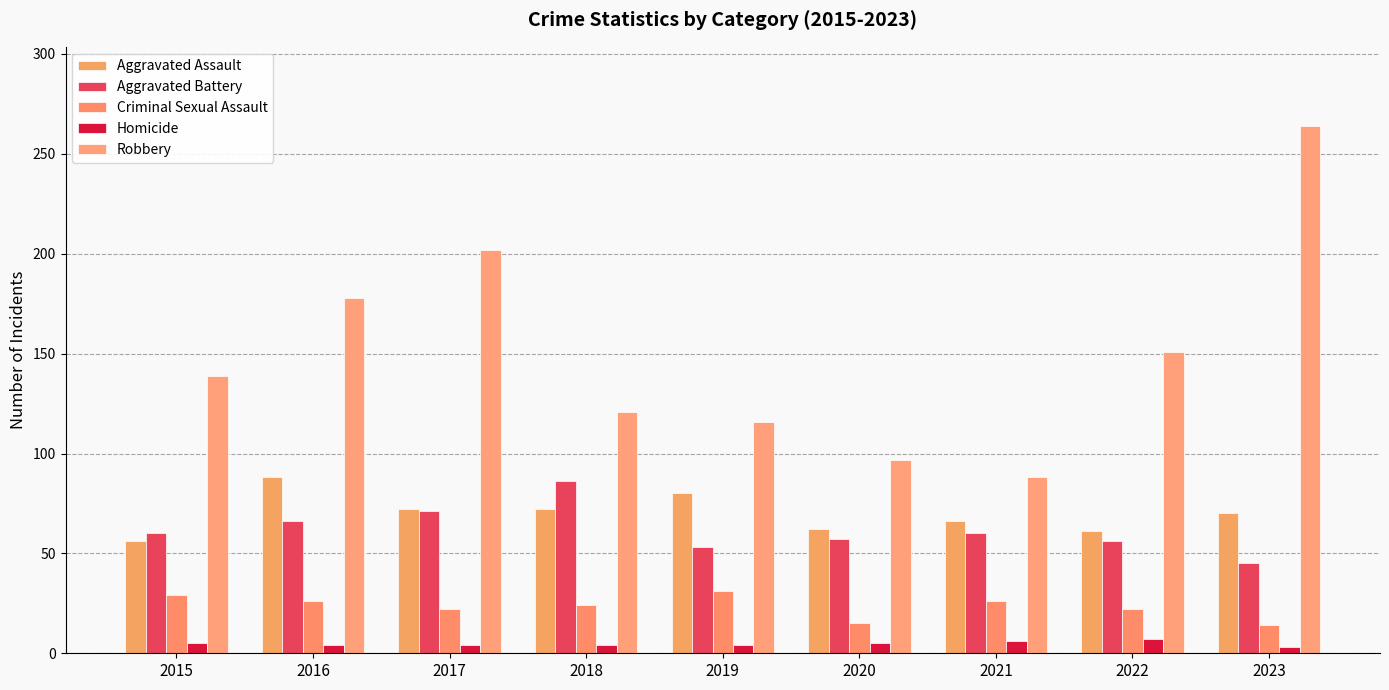

At 2017, list the series in order from smallest to largest.

Homicide, Criminal Sexual Assault, Aggravated Battery, Aggravated Assault, Robbery